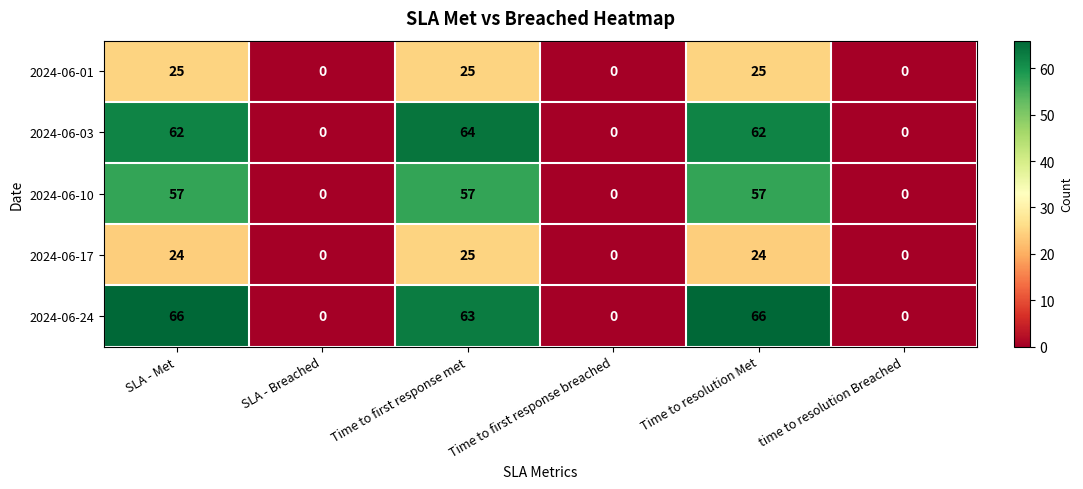

Is it true that 2024-06-24 equals 37 at time to resolution Breached?

False